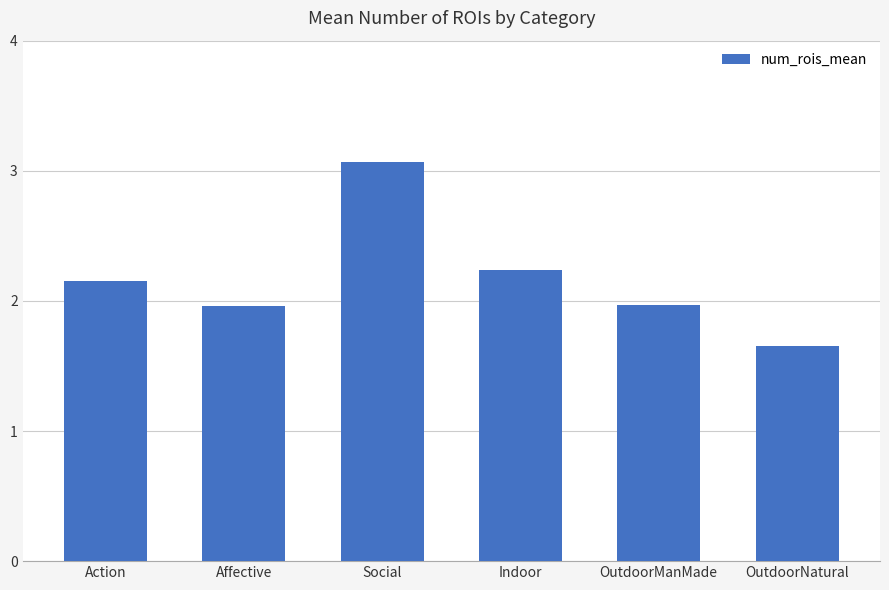

Which category has the highest value across all series?

Social